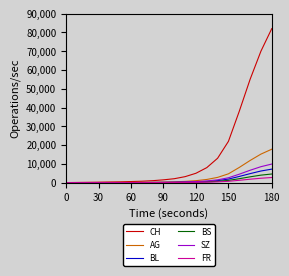

Which series has the widest spread of values?

CH